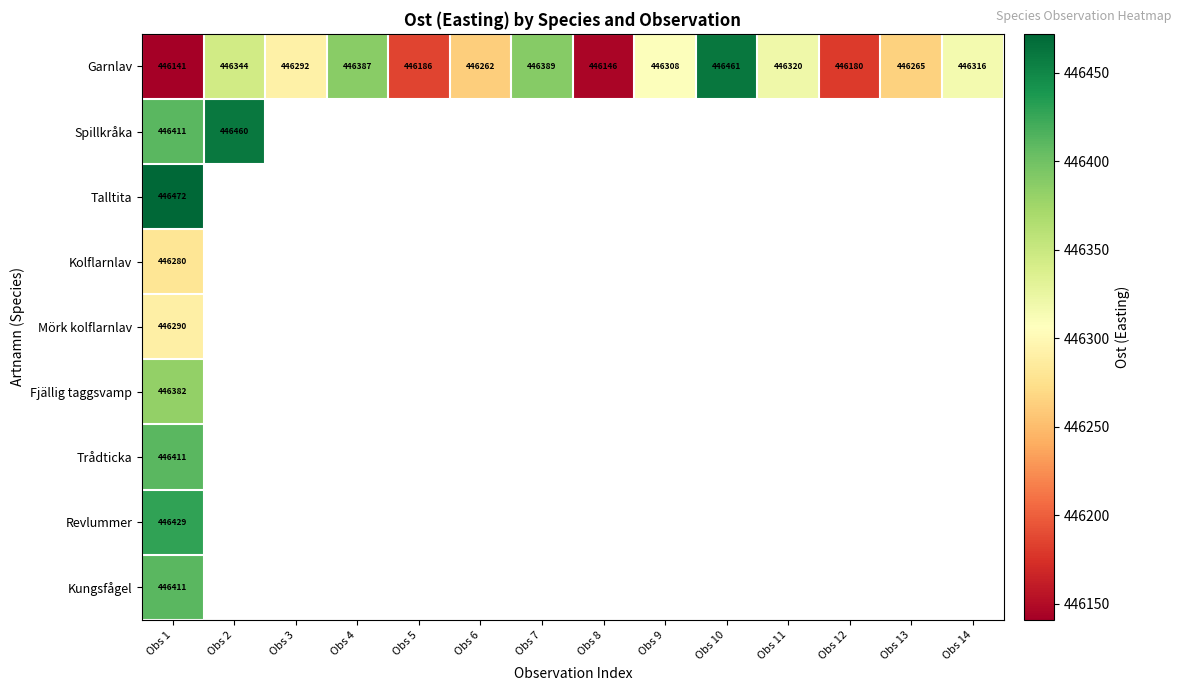

True or false: Kungsfågel has a value of 233798 at Obs 1.

False